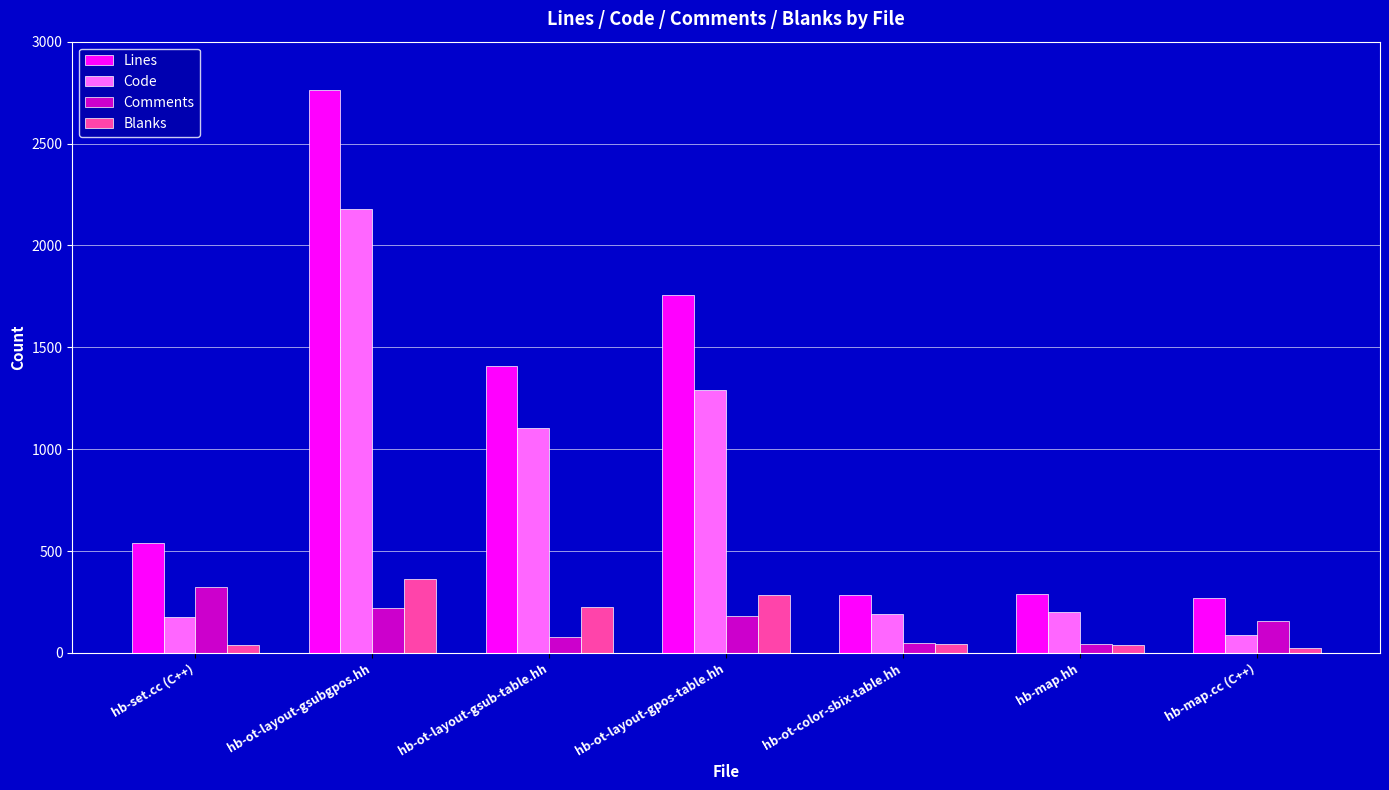

Which series has the largest range (max minus min)?

Lines